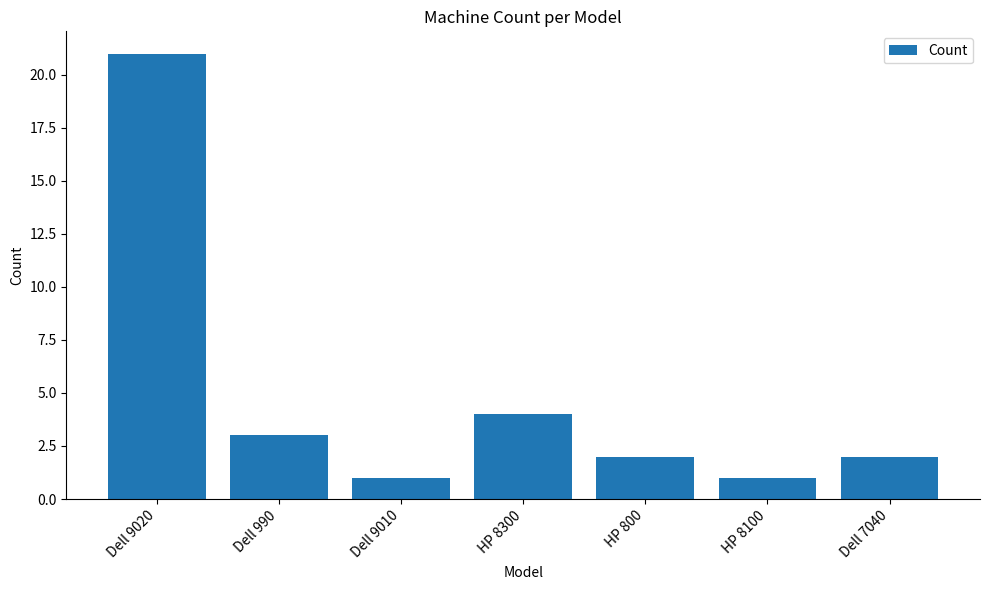

True or false: the data shows 1 at Dell 7040.

False